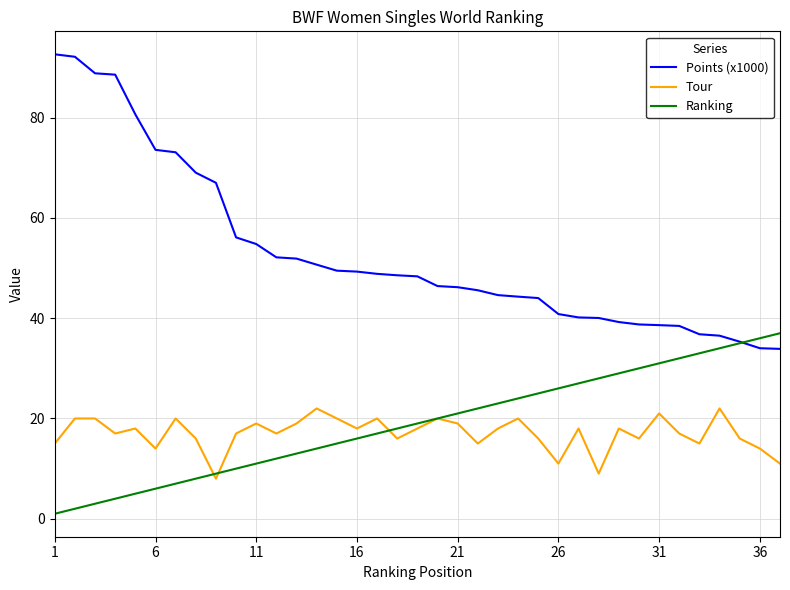

What is the highest value of the Points (x1000) series?

92.6